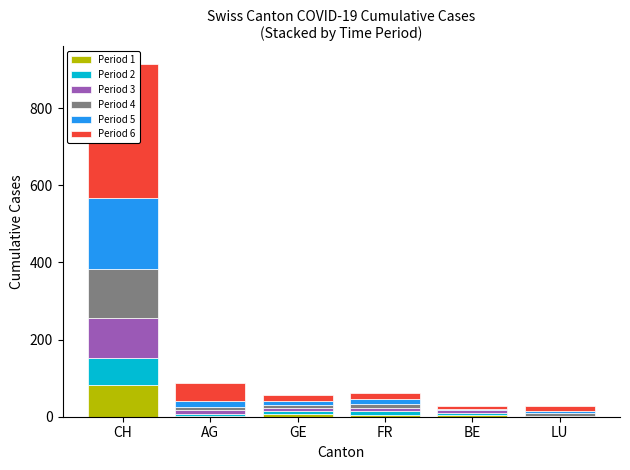

At which label is Period 4 closest to 63?

FR